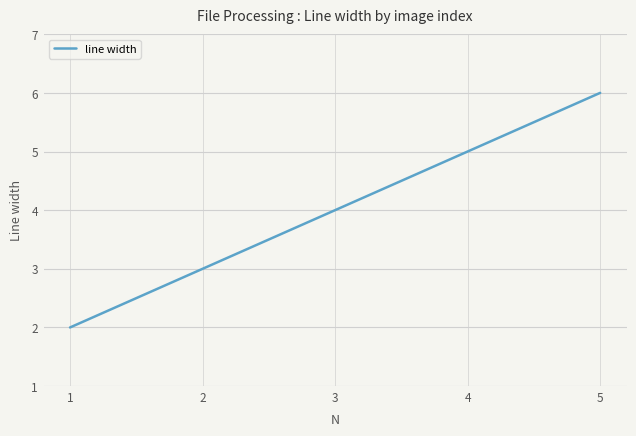

What is the greatest value displayed?

6